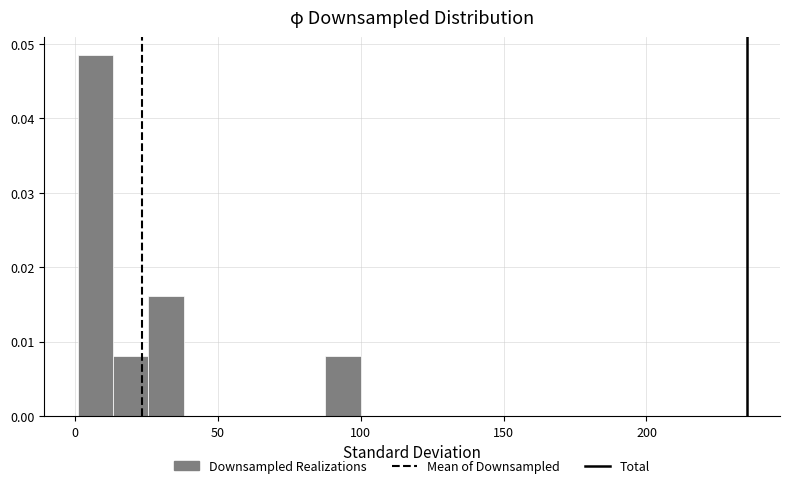

Read against the x-axis, roughly where is the centre of the tallest bar?

5